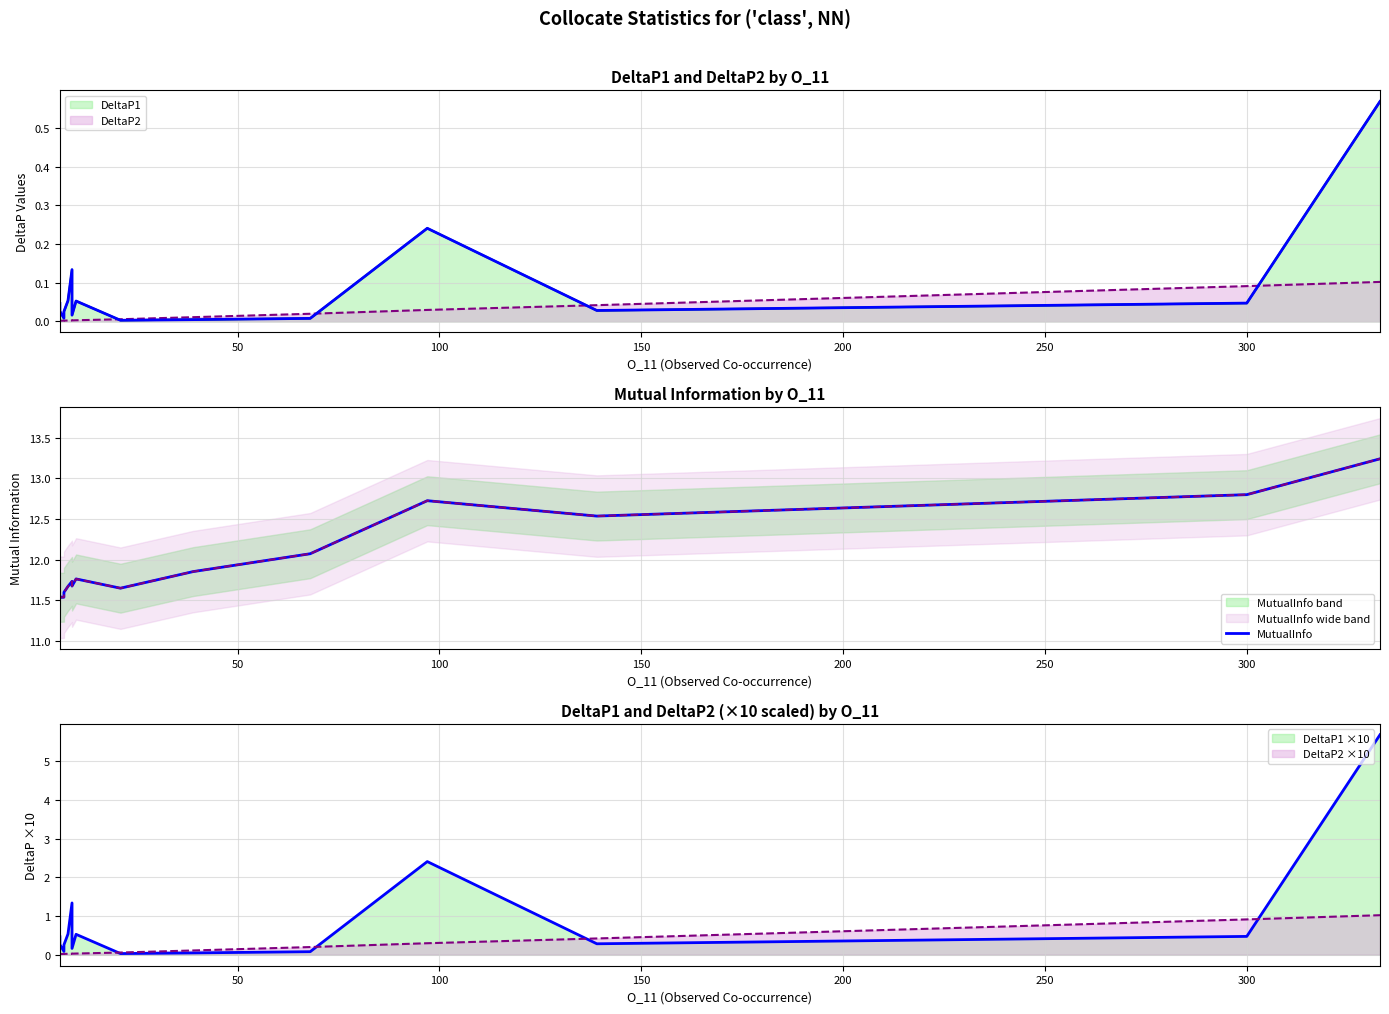

What is the minimum value shown in the chart?

11.5